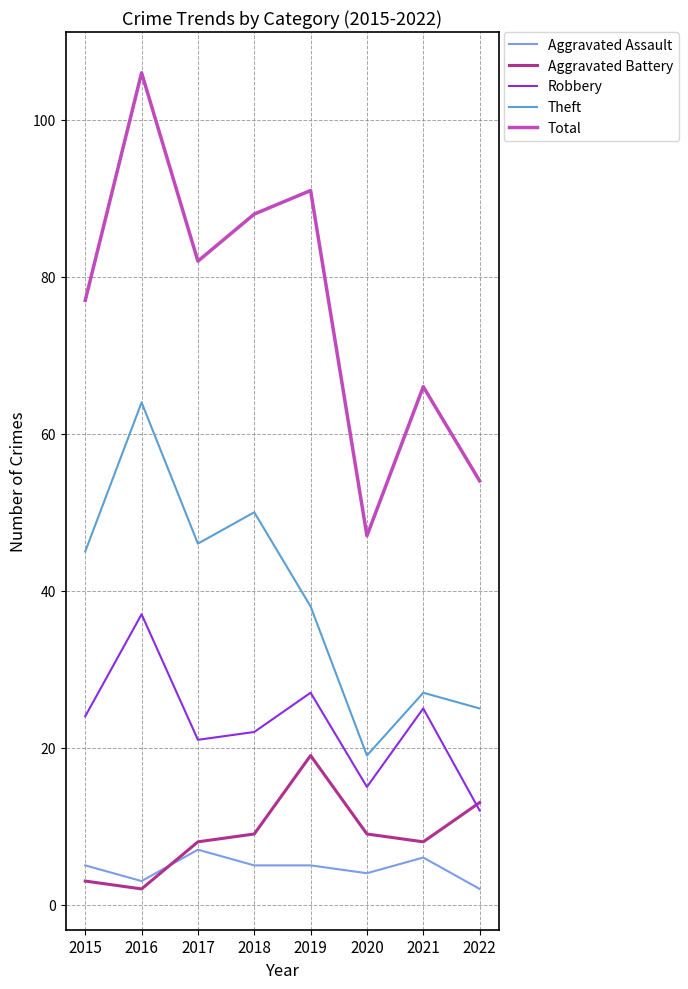

The Robbery series shows 16 at 2016. True or false?

False